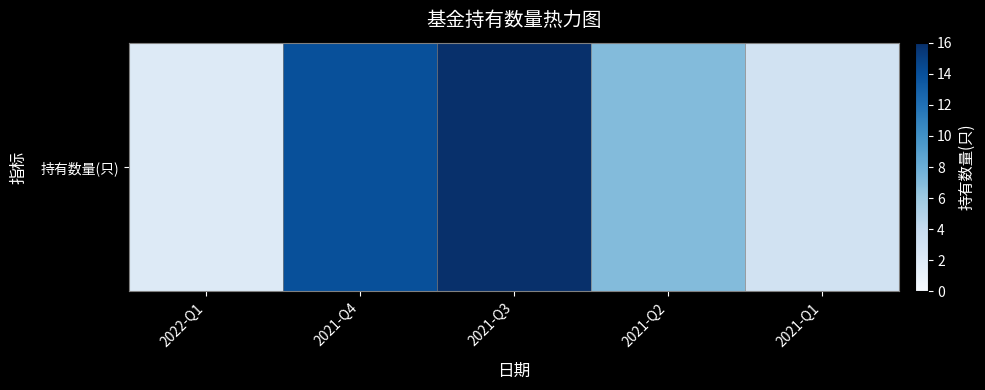

Rank the categories by value from highest to lowest.

2021-Q3, 2021-Q4, 2021-Q2, 2021-Q1, 2022-Q1